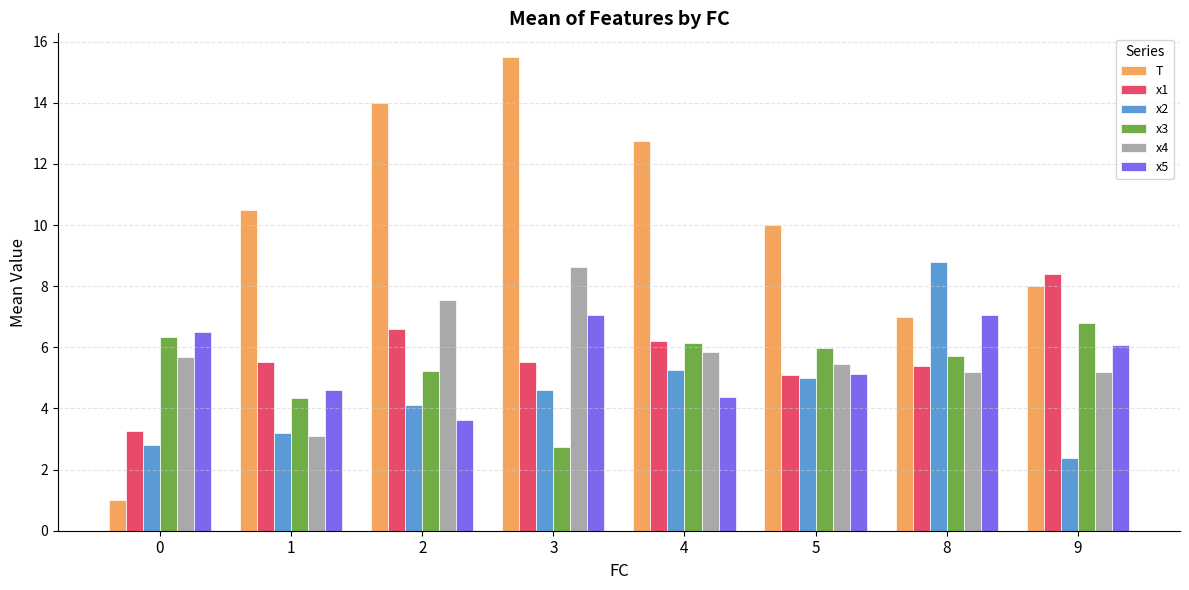

Reading left to right, list all the values displayed in this chart.

T: 0=1.0	1=10.5	2=14.0	3=15.5	4=12.8	5=10.0	8=7.0	9=8.0
x1: 0=3.3	1=5.5	2=6.6	3=5.5	4=6.2	5=5.1	8=5.4	9=8.4
x2: 0=2.8	1=3.2	2=4.1	3=4.6	4=5.2	5=5.0	8=8.8	9=2.4
x3: 0=6.3	1=4.3	2=5.2	3=2.7	4=6.1	5=6.0	8=5.7	9=6.8
x4: 0=5.7	1=3.1	2=7.5	3=8.6	4=5.9	5=5.4	8=5.2	9=5.2
x5: 0=6.5	1=4.6	2=3.6	3=7.1	4=4.4	5=5.1	8=7.1	9=6.1